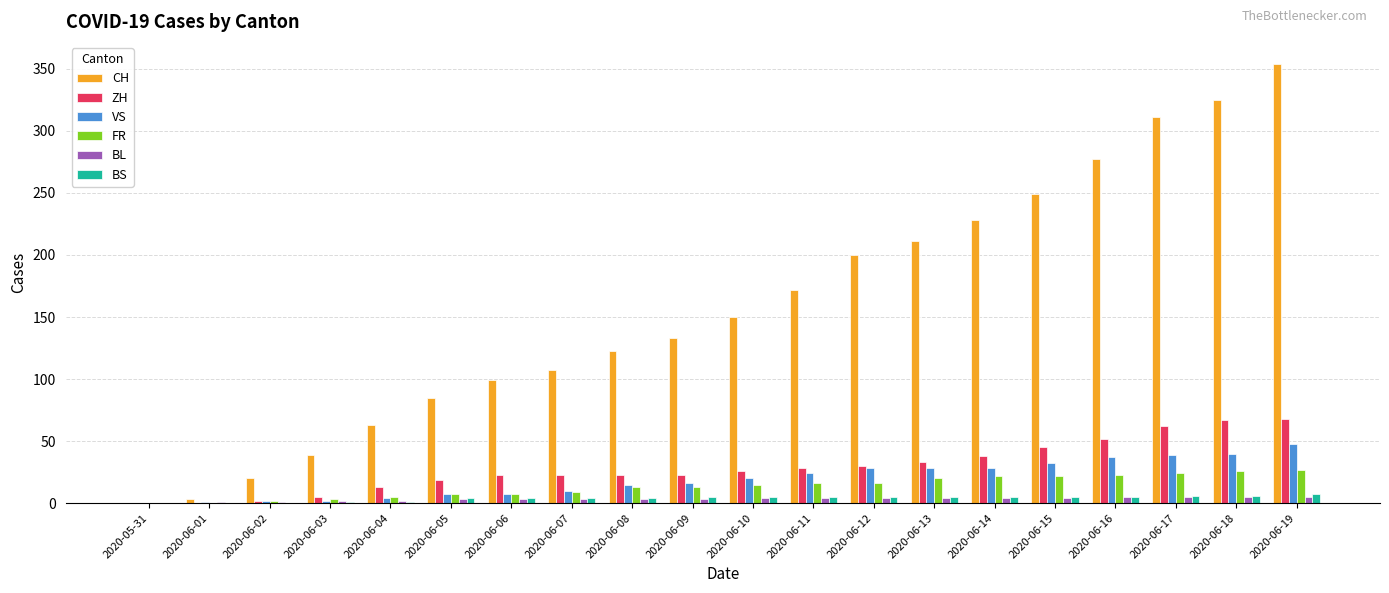

What value does the ZH series have at 2020-06-15, to the nearest 5?

45